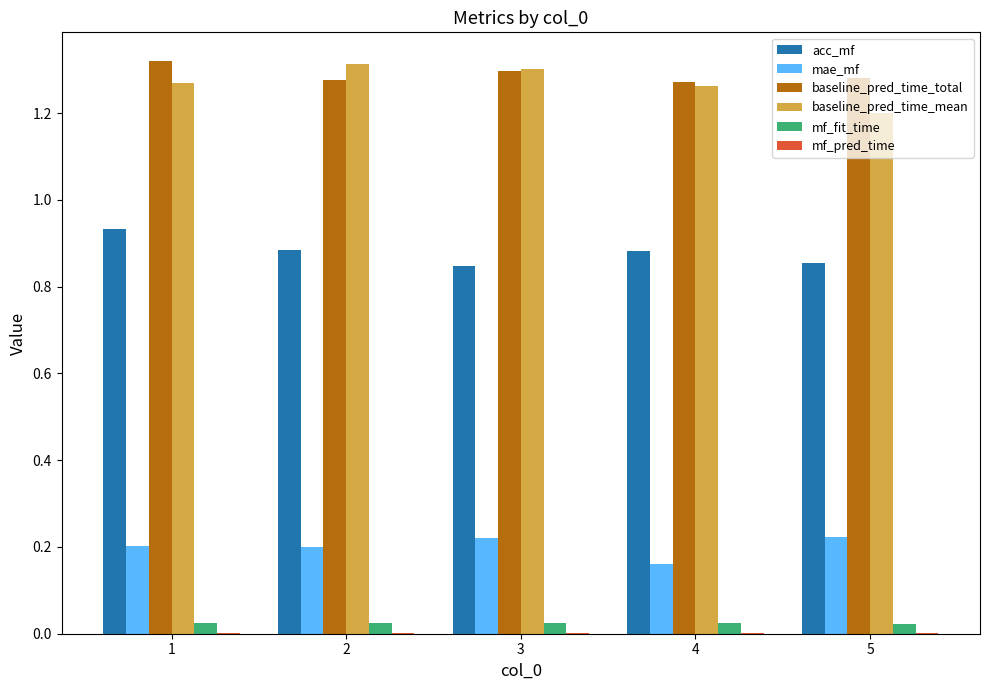

True or false: baseline_pred_time_mean has a value of 1.3 at 3.

True